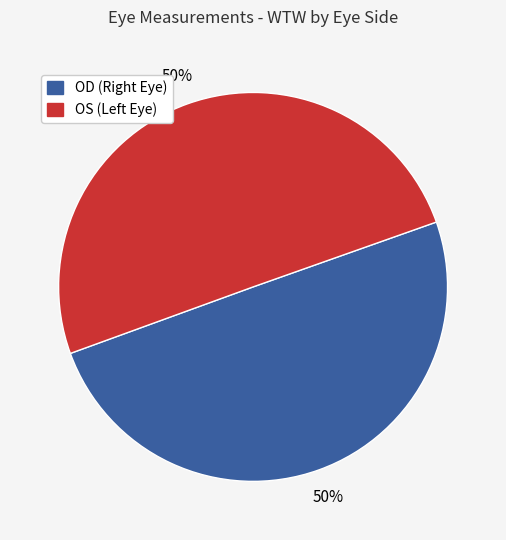

To the nearest percent, what is the combined percentage of OS and OD?

100%